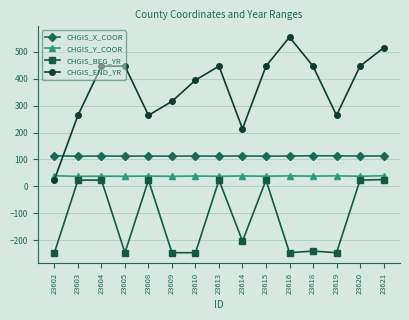

What is the greatest value displayed?

555.0